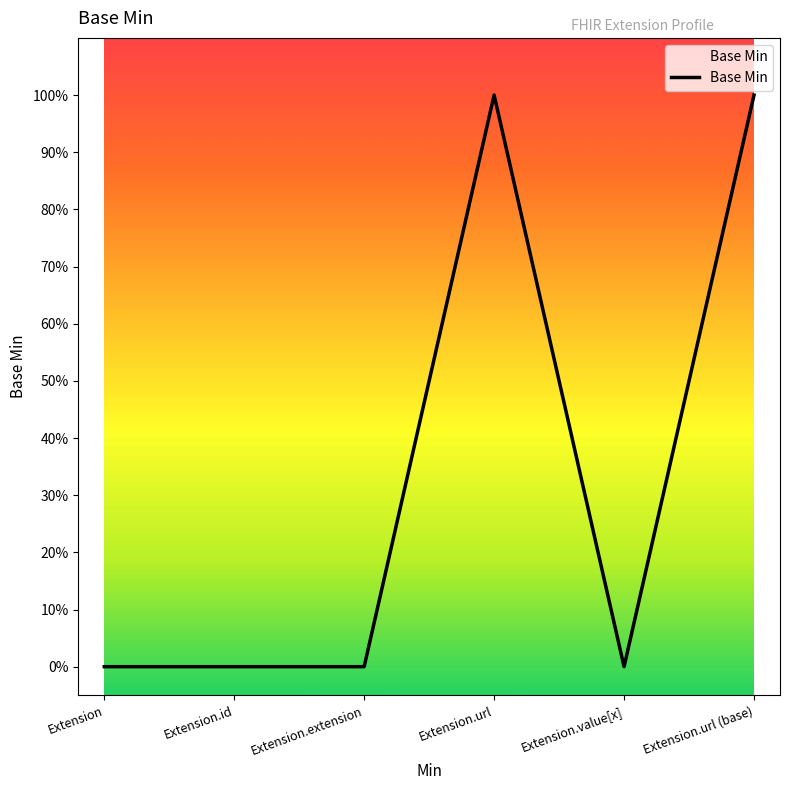

The value at Extension.url (base) is 2. True or false?

False